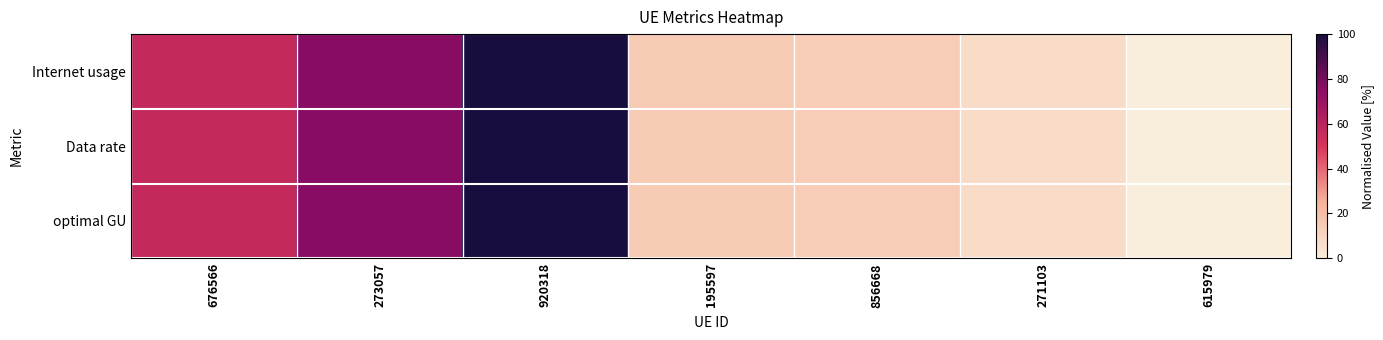

Reading left to right, extract all data points from this chart.

Internet usage: 676566=56.6	273057=75.6	920318=100.0	195597=14.8	856668=13.9	271103=7.2	615979=0.0
Data rate: 676566=56.6	273057=75.6	920318=100.0	195597=14.8	856668=13.9	271103=7.2	615979=0.0
optimal GU: 676566=56.6	273057=75.6	920318=100.0	195597=14.8	856668=13.9	271103=7.2	615979=0.0